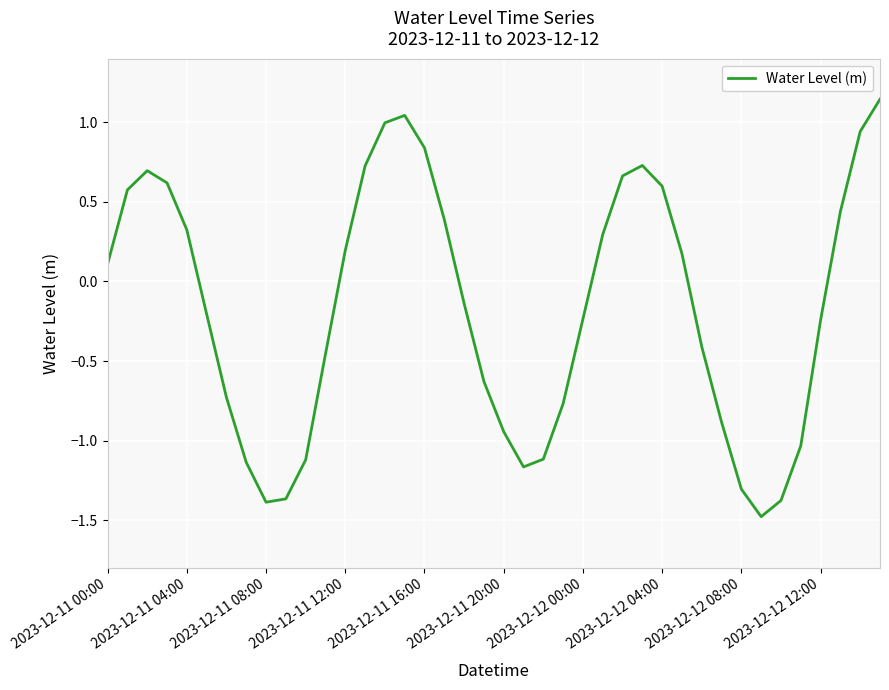

What is the smallest value displayed?

-1.5